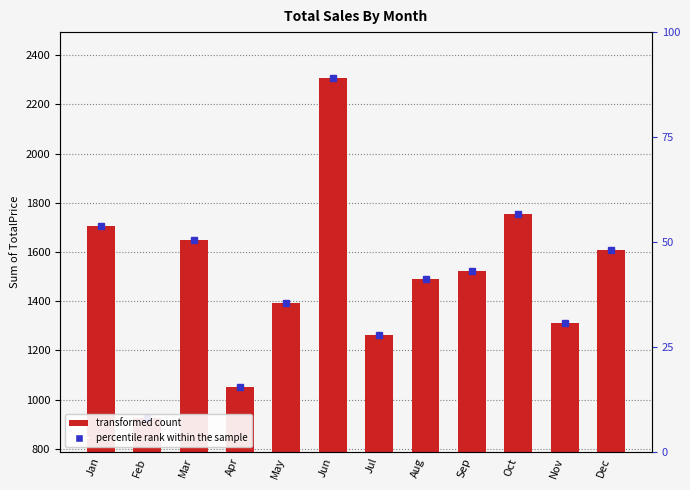

Which has a higher value, Nov or Jul?

Nov